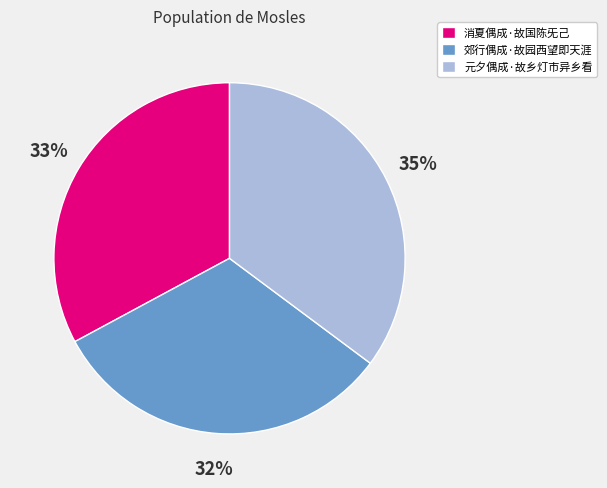

What percentage is the 消夏偶成·故国陈旡己 slice, to the nearest percent?

33%